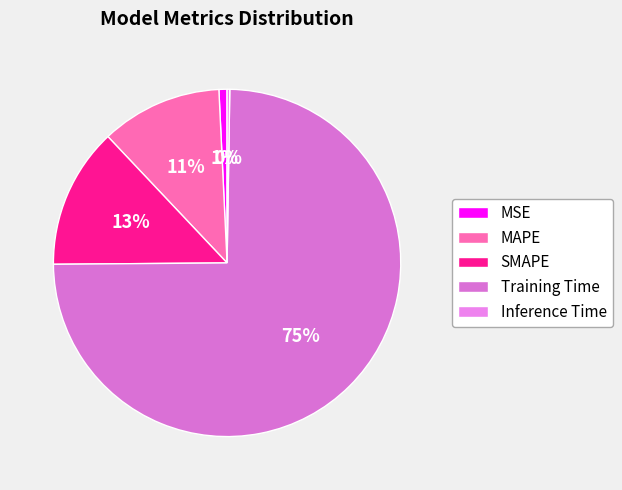

To the nearest percent, what is the combined percentage of Training Time and MSE?

75%